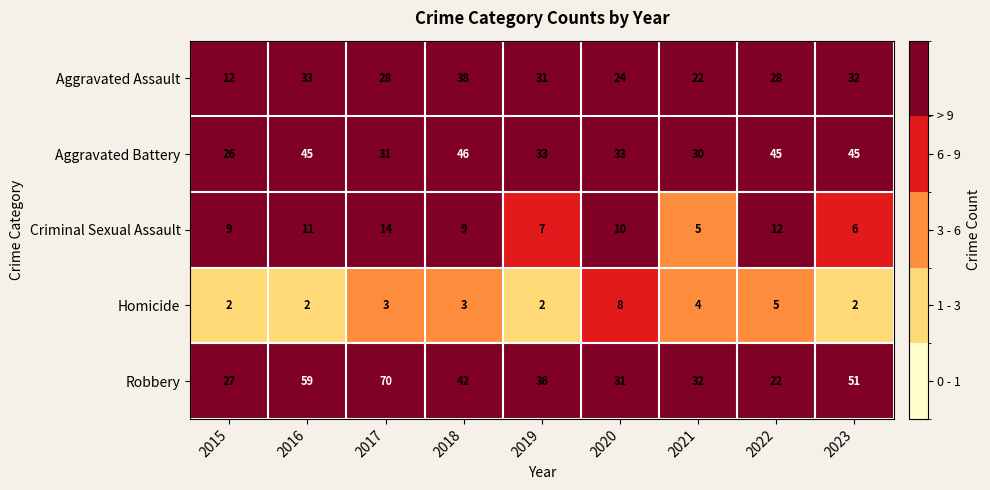

At 2015, list the series in order from smallest to largest.

Homicide, Criminal Sexual Assault, Aggravated Assault, Aggravated Battery, Robbery